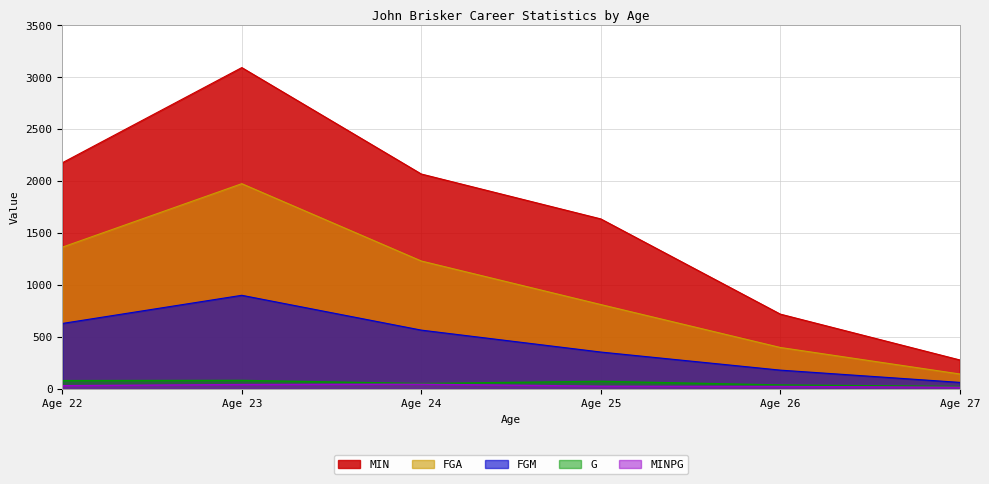

Rank the series by their maximum value, from lowest to highest.

MINPG, G, FGM, FGA, MIN